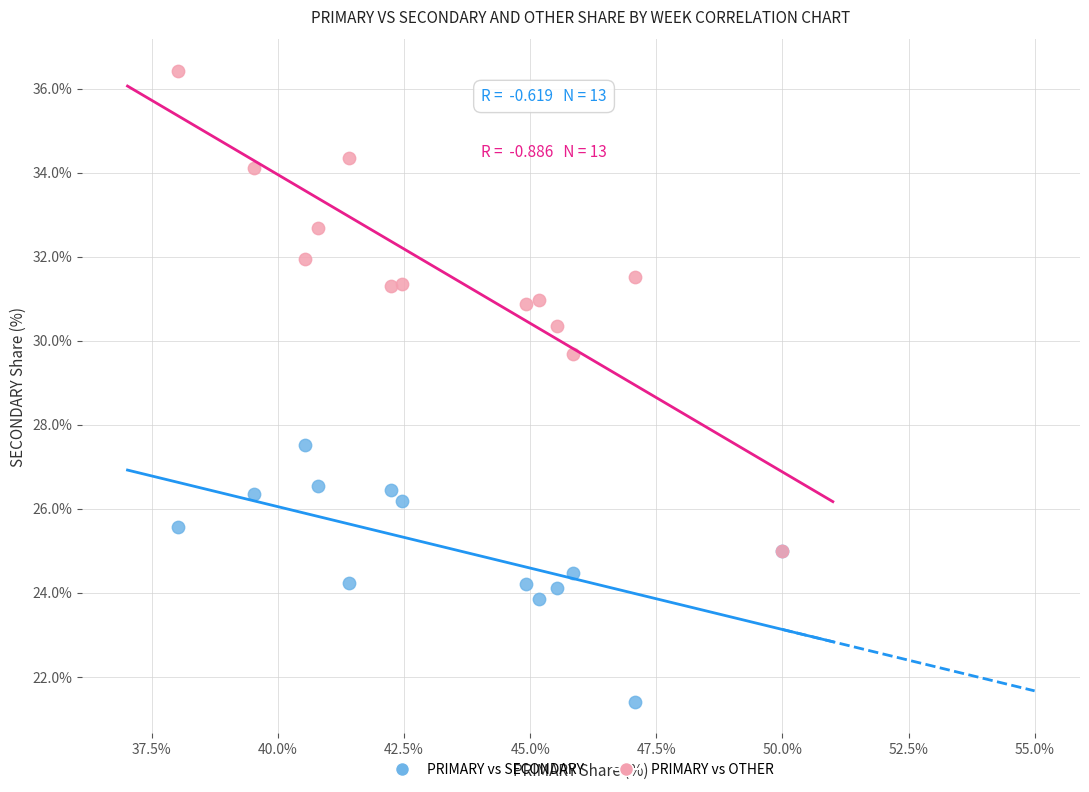

Across all series, what Y value is closest to 28?

27.5